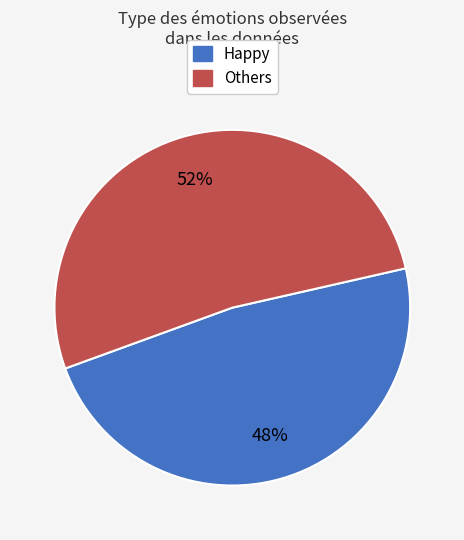

Which has a higher value, Others or Happy?

Others